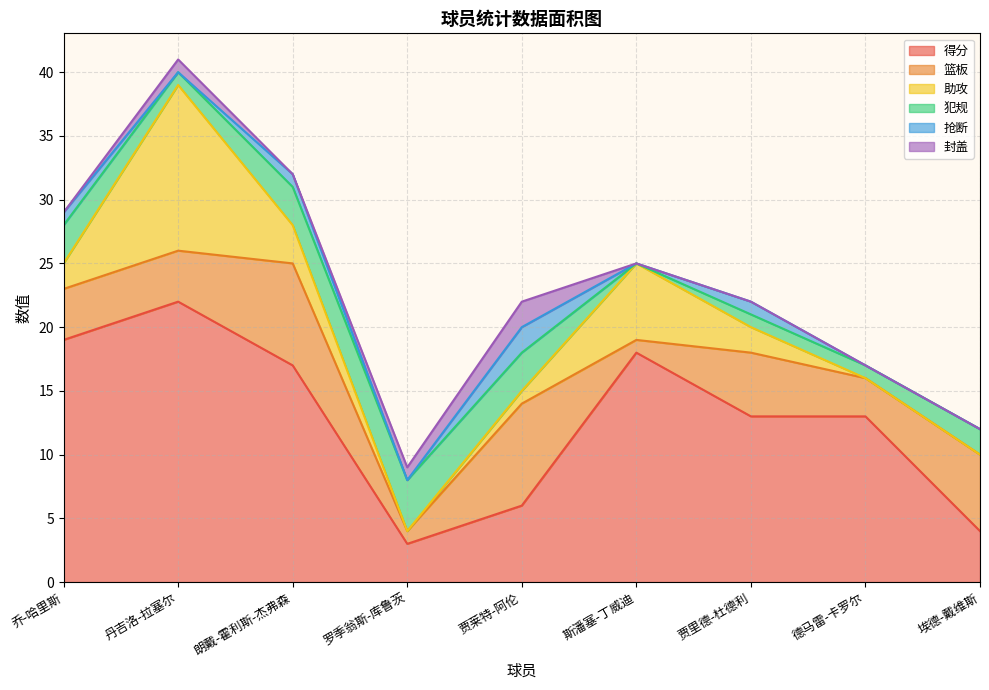

Is it true that 抢断 equals 2 at 朗戴-霍利斯-杰弗森?

False